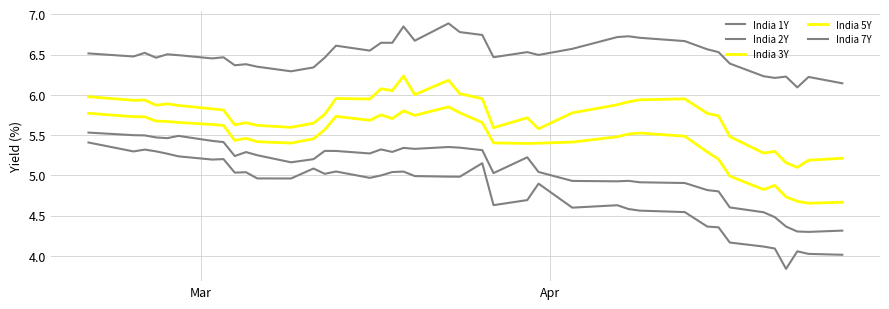

Does the chart display data point markers on the line(s)?

No